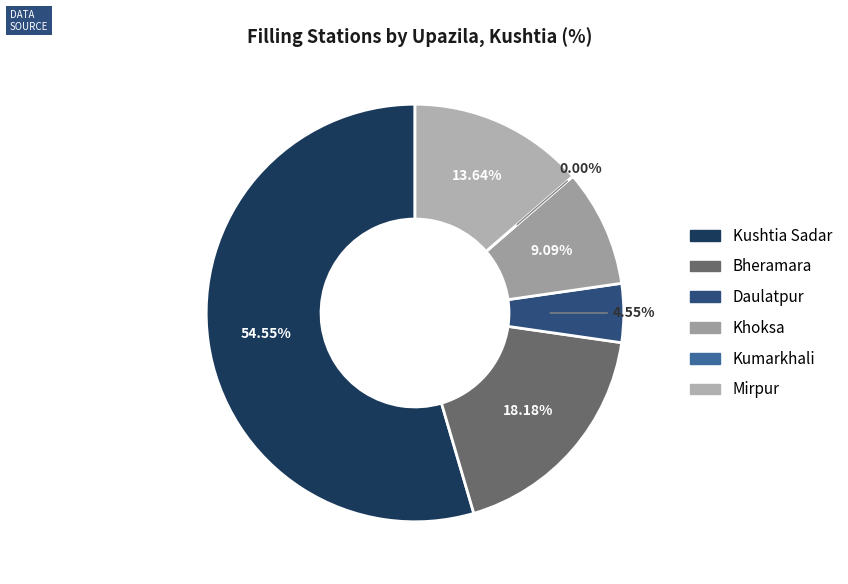

What percentage is the Kushtia Sadar slice, to the nearest percent?

55%